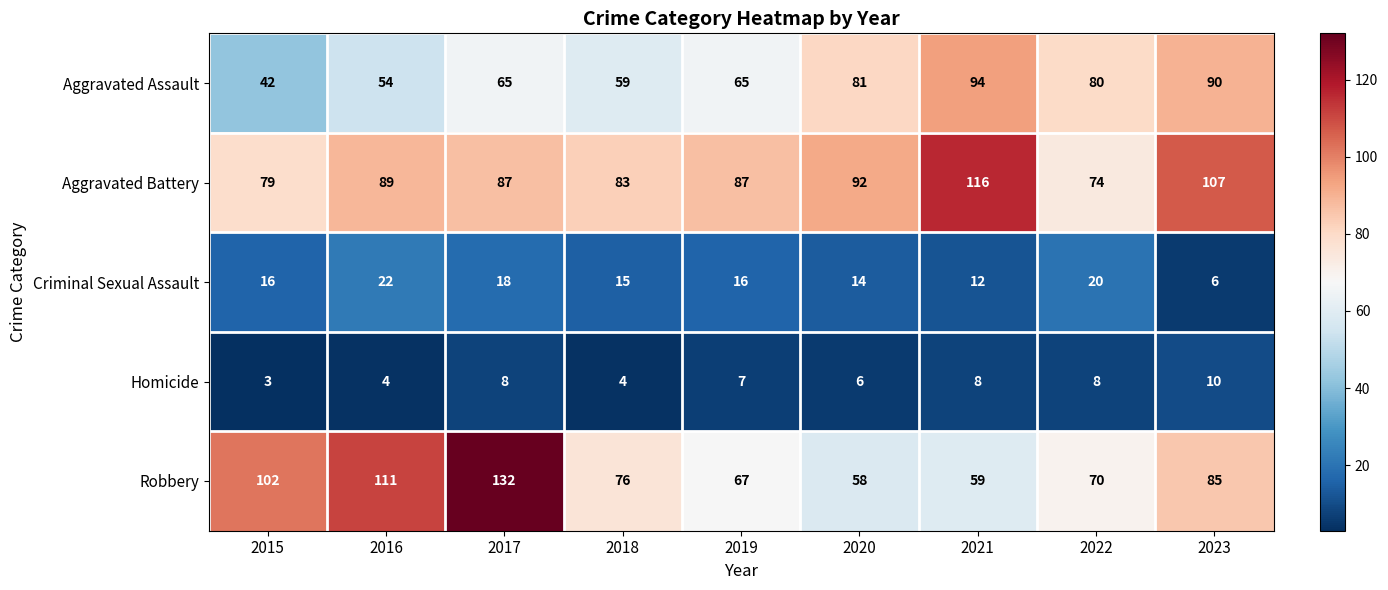

Rank the series at 2019 from highest to lowest value.

Aggravated Battery, Robbery, Aggravated Assault, Criminal Sexual Assault, Homicide